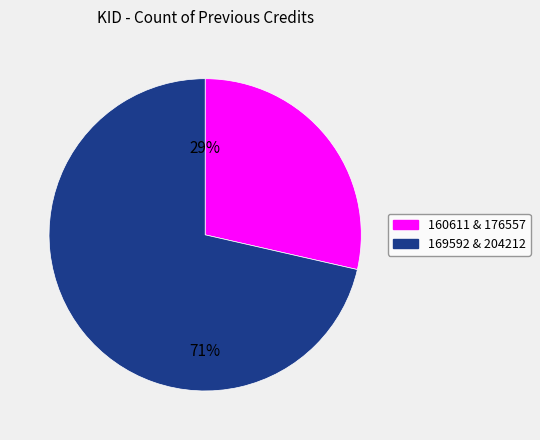

Is there a majority slice in this chart?

Yes